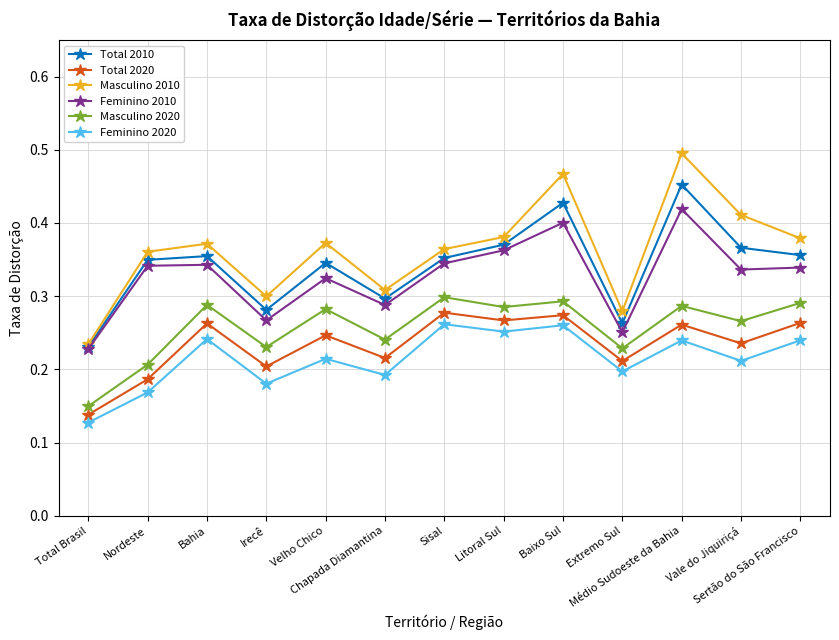

True or false: Masculino 2010 and Total 2020 cross at least once.

False